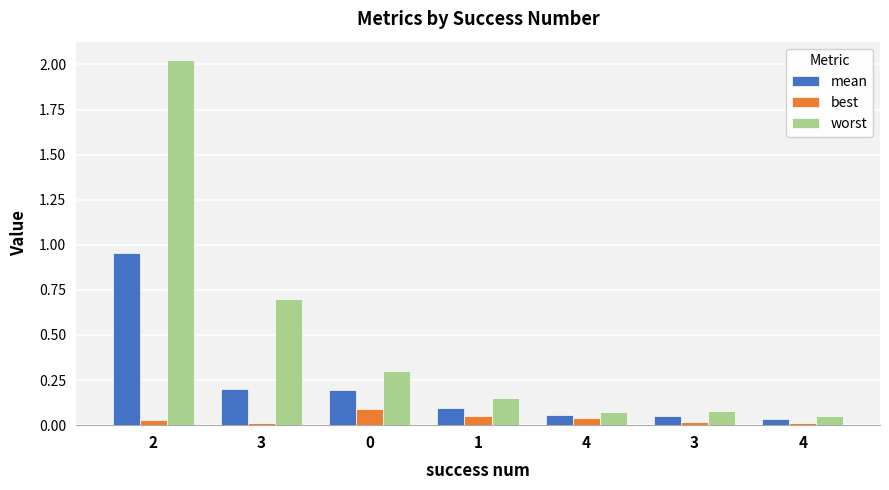

Reading left to right, list all the values displayed in this chart.

mean: 1.0	0.2	0.2	0.1	0.1	0.1	0.0
best: 0.0	0.0	0.1	0.0	0.0	0.0	0.0
worst: 2.0	0.7	0.3	0.2	0.1	0.1	0.1